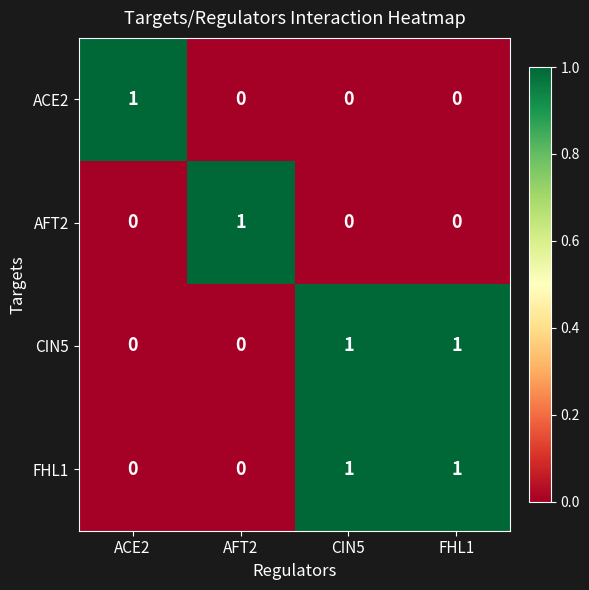

The FHL1 series shows 1 at CIN5. True or false?

True